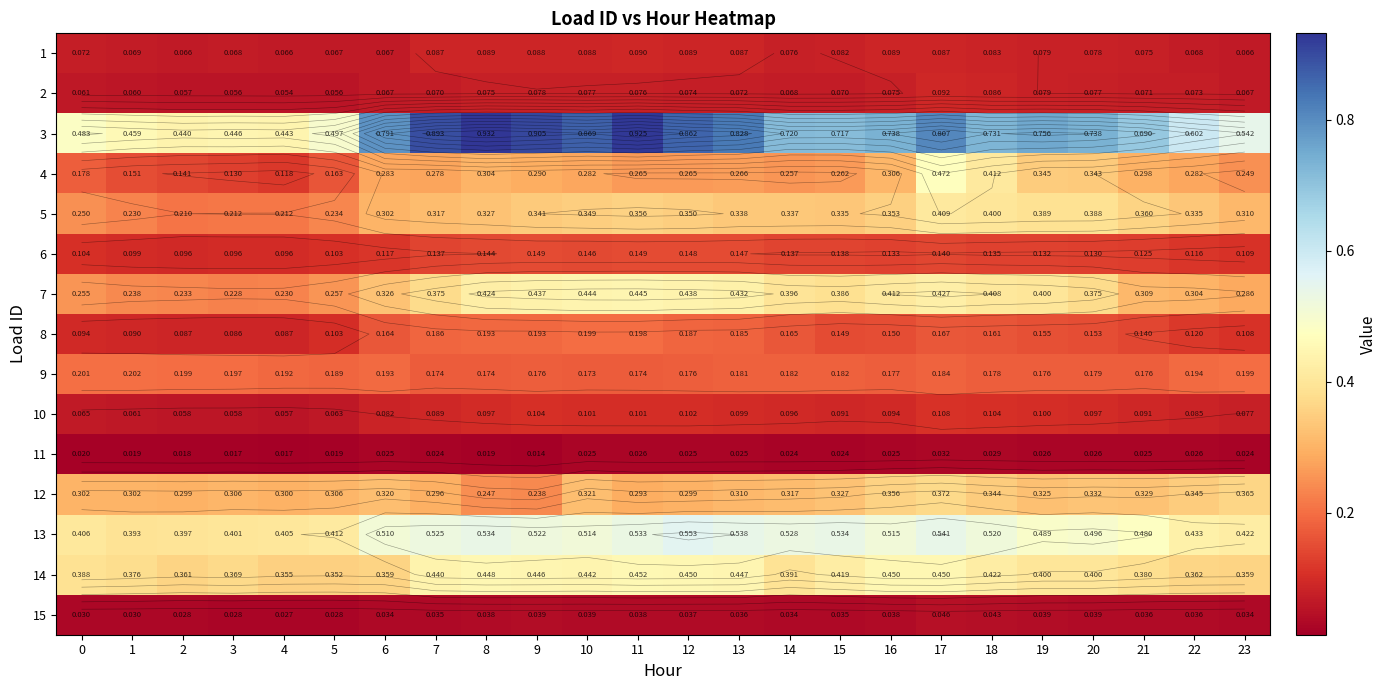

How many 7 values are between 0 and 1?

24